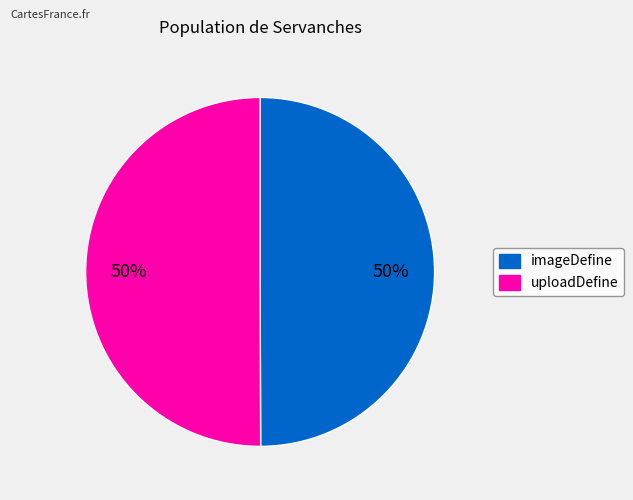

What percentage is the uploadDefine slice, to the nearest percent?

50%